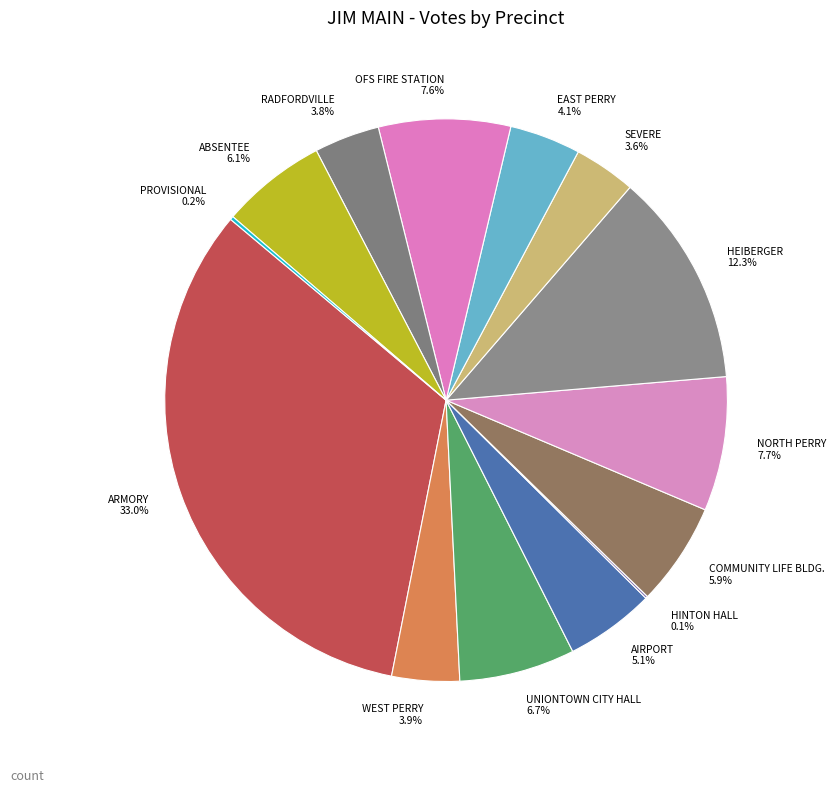

To the nearest percent, what is the difference between the largest and smallest slice percentages?

33%